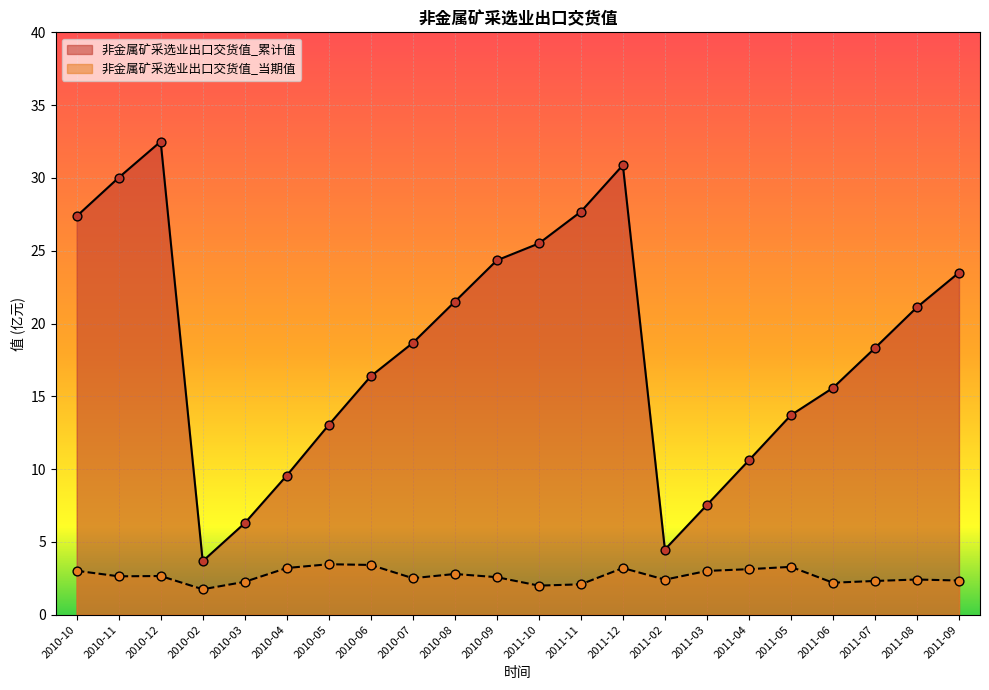

At how many categories does at least one series exceed 4?

21